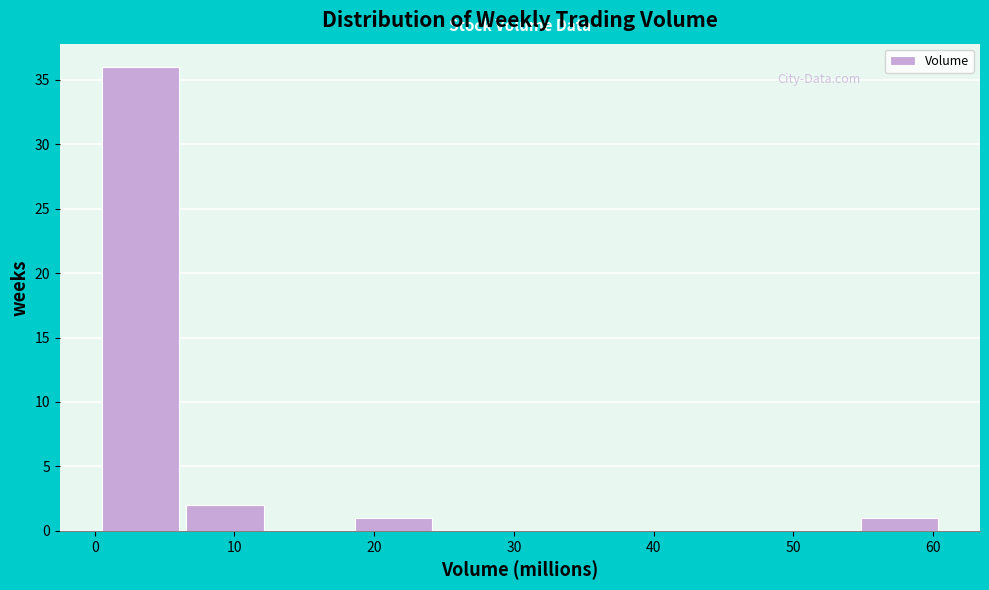

Reading left to right, list every bar in this chart as the range it spans on the x-axis followed by its height. Neither the bar edges nor the heights are printed on the chart, so give them approximately, as read against the axes.

0 to 6: 36
6 to 12: 2
12 to 18: 0
18 to 24: 1
24 to 30: 0
30 to 36: 0
36 to 43: 0
43 to 49: 0
49 to 55: 0
55 to 61: 1